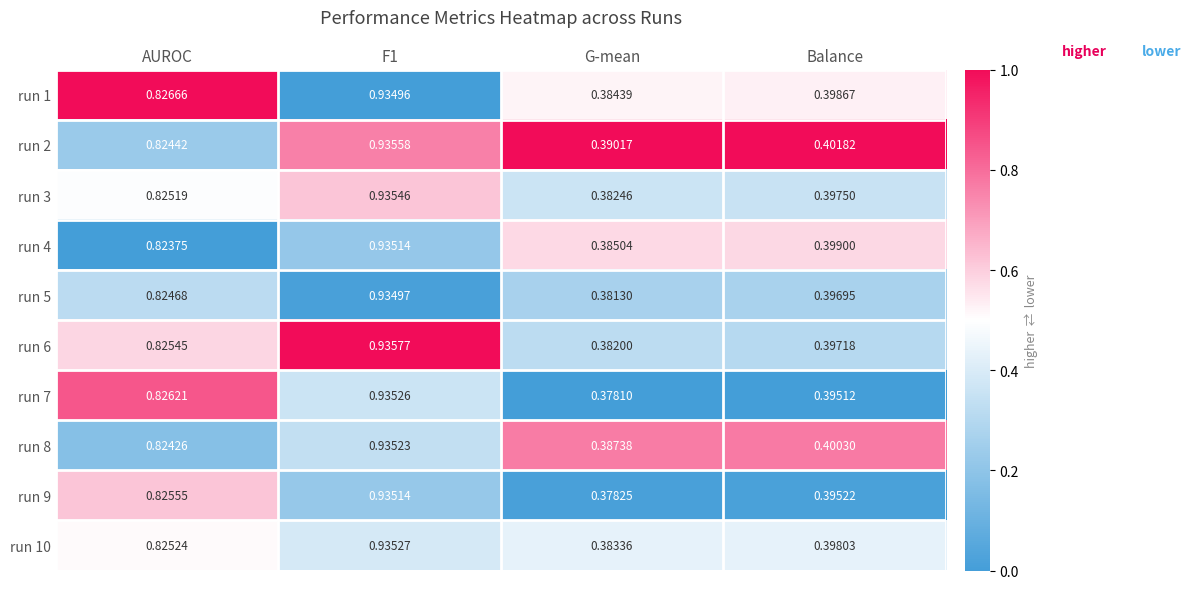

What is the spread (max minus min) of values at AUROC?

0.0